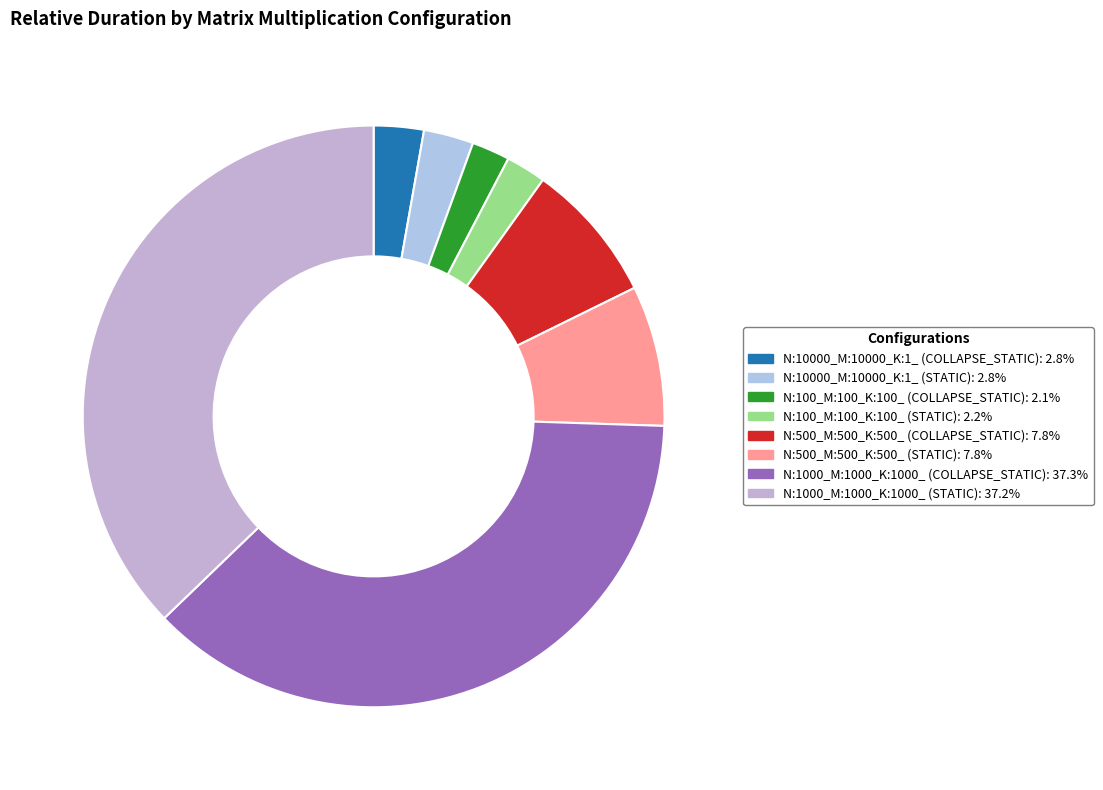

Count the number of slices in the pie.

8